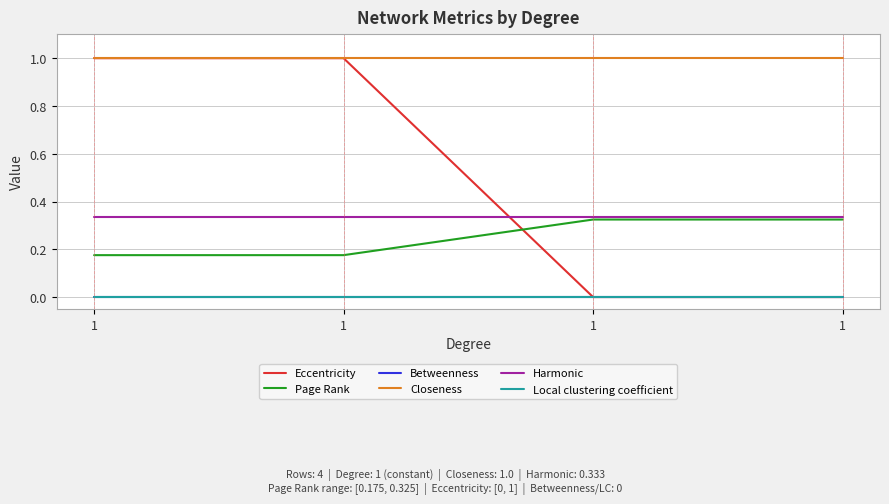

Does the chart have visible grid lines?

Yes